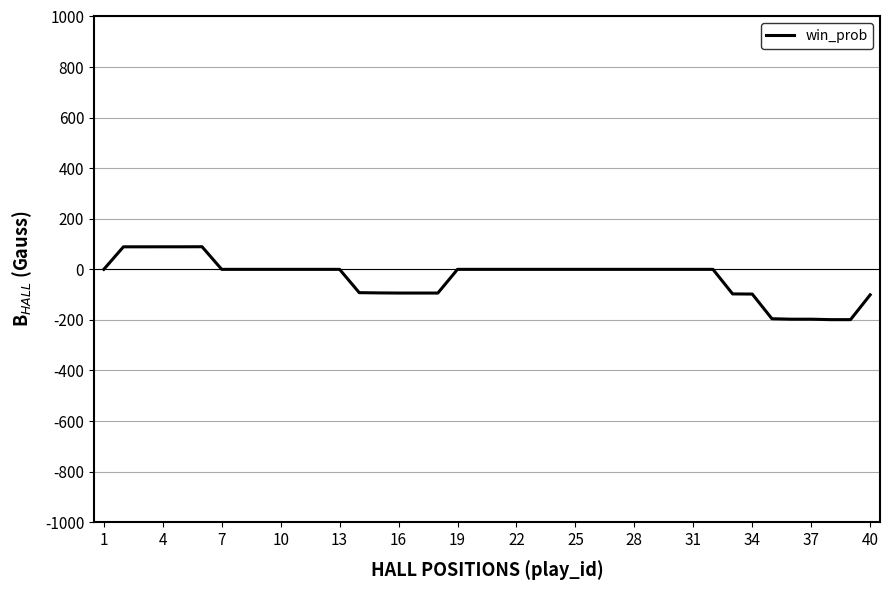

What is the smallest value displayed?

-198.8